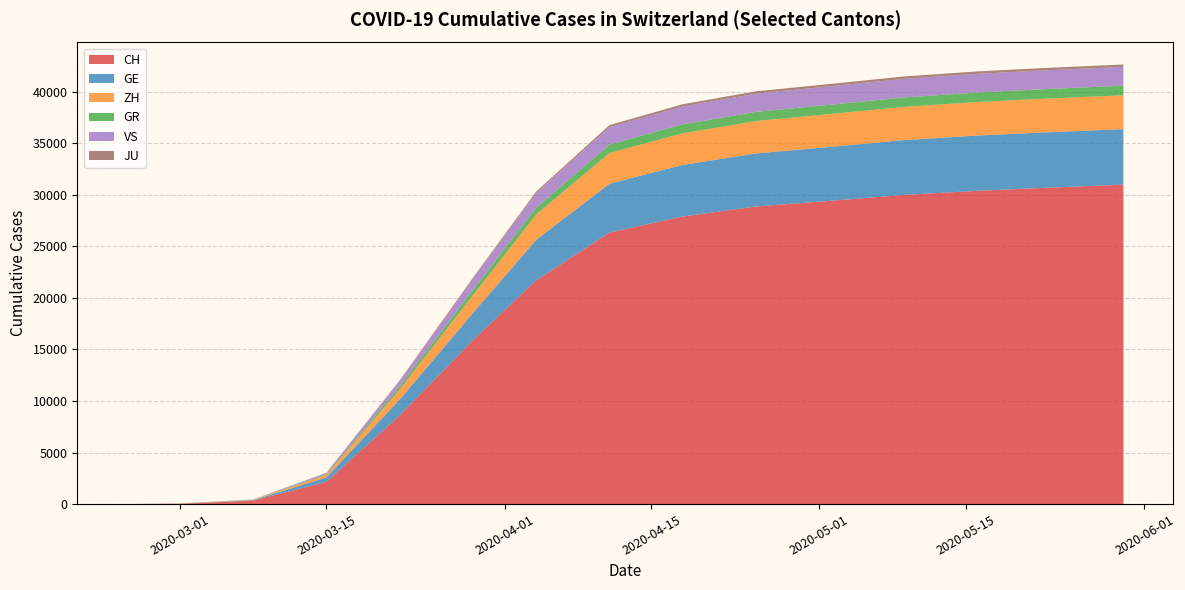

Count the number of data series in this chart.

6